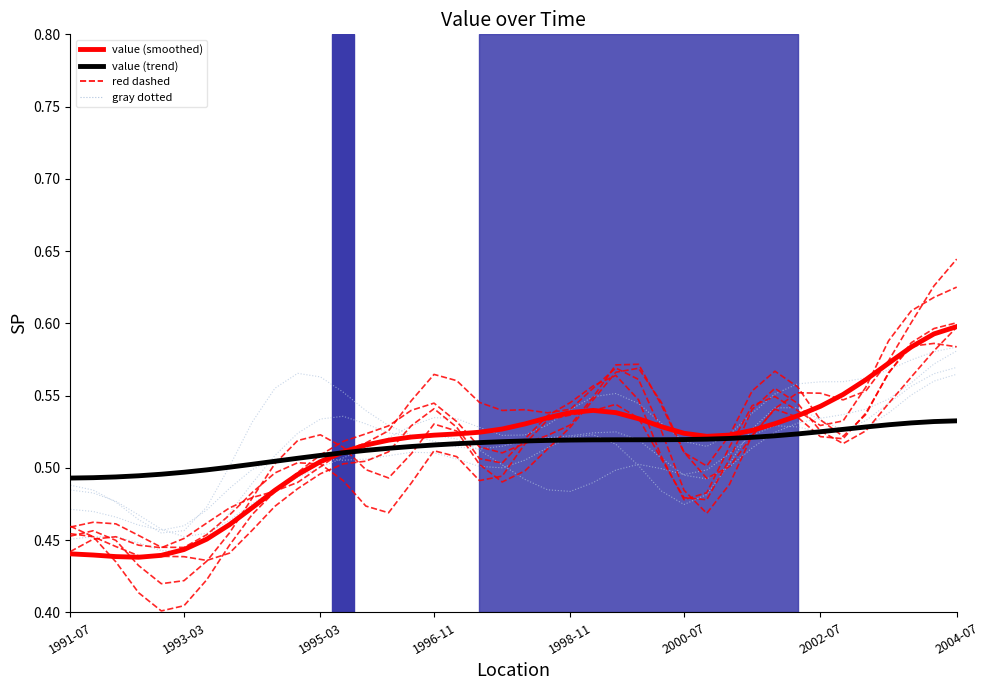

True or false: value (smoothed) has a value of 0.5 at 18.

True